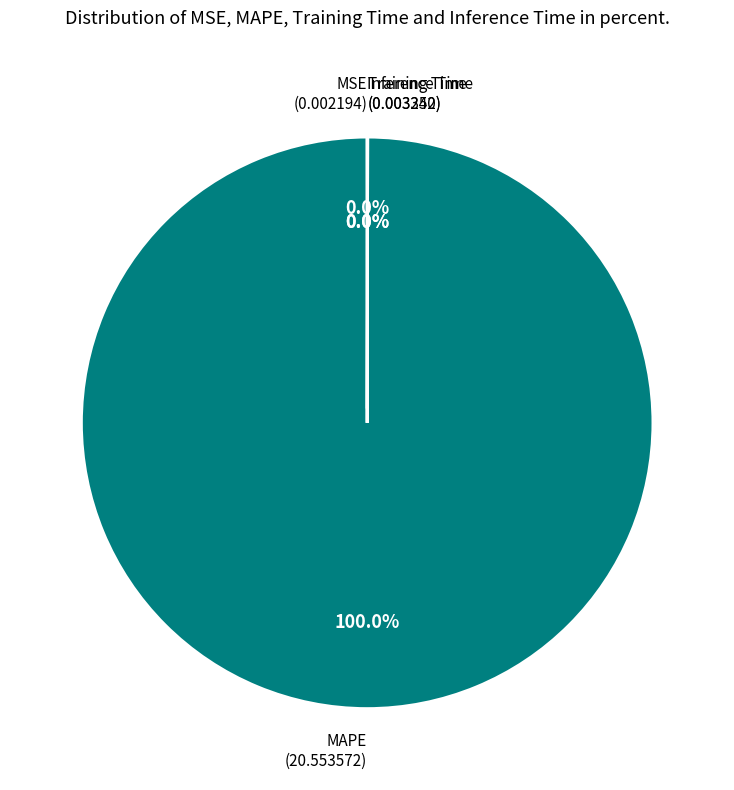

Is there any slice that represents more than half of the pie?

Yes